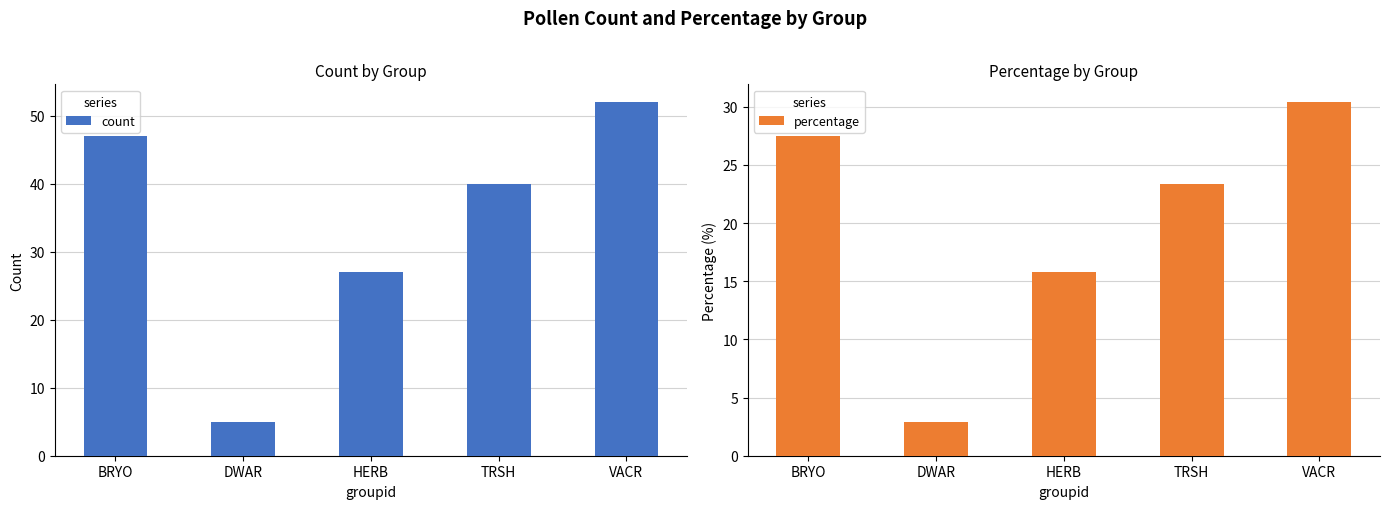

Which series has the largest total across all categories?

count